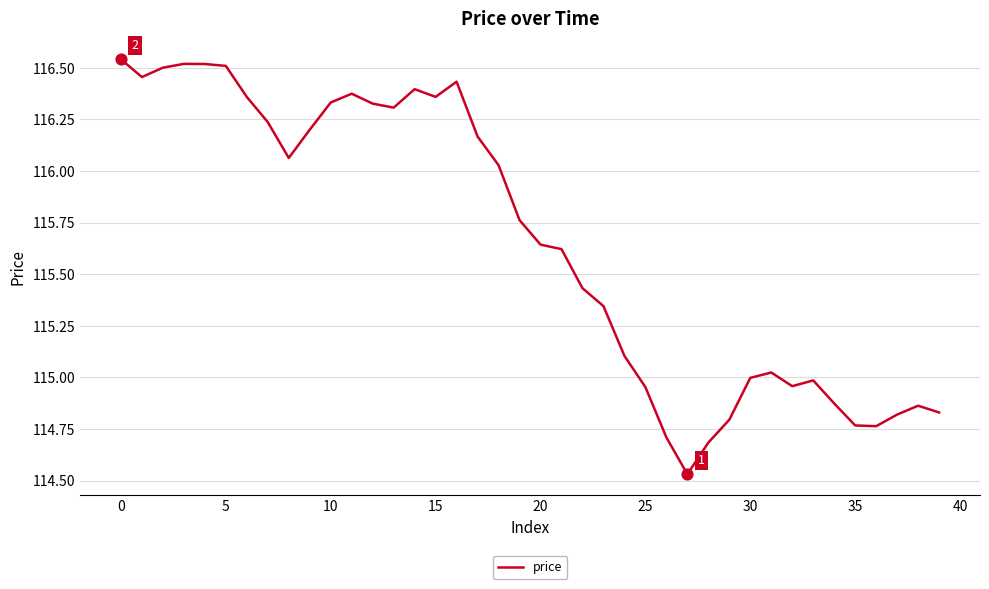

Is this an area chart (filled region under the line)?

No